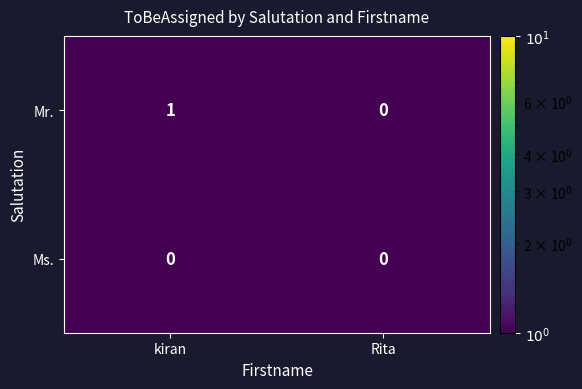

Rank the series at kiran from highest to lowest value.

Mr., Ms.